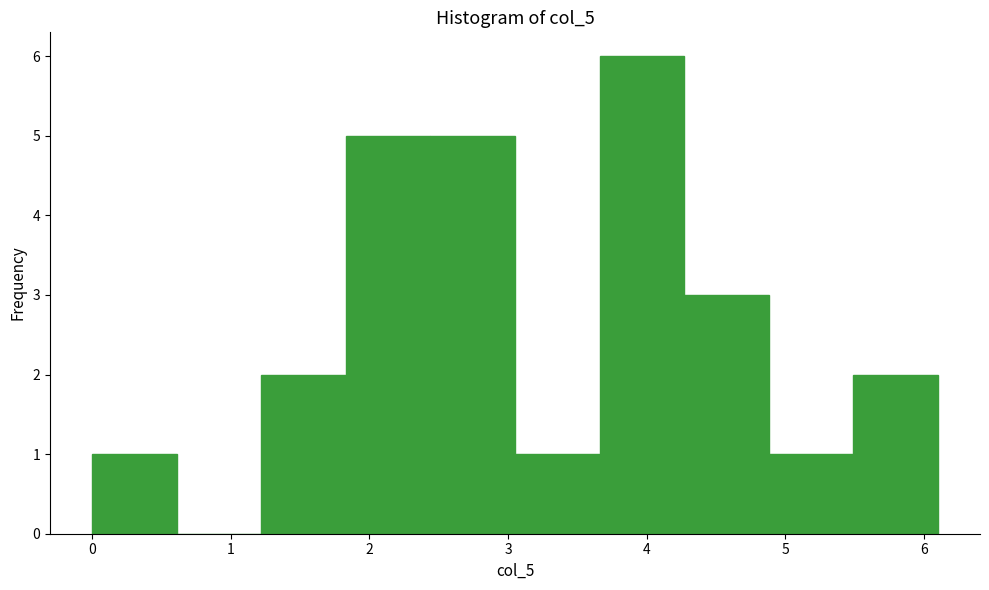

What is the height of the bar covering 1.83 to 2.44 on the x-axis? Neither the bar edges nor the heights are printed on the chart, so give them approximately, as read against the axes.

5